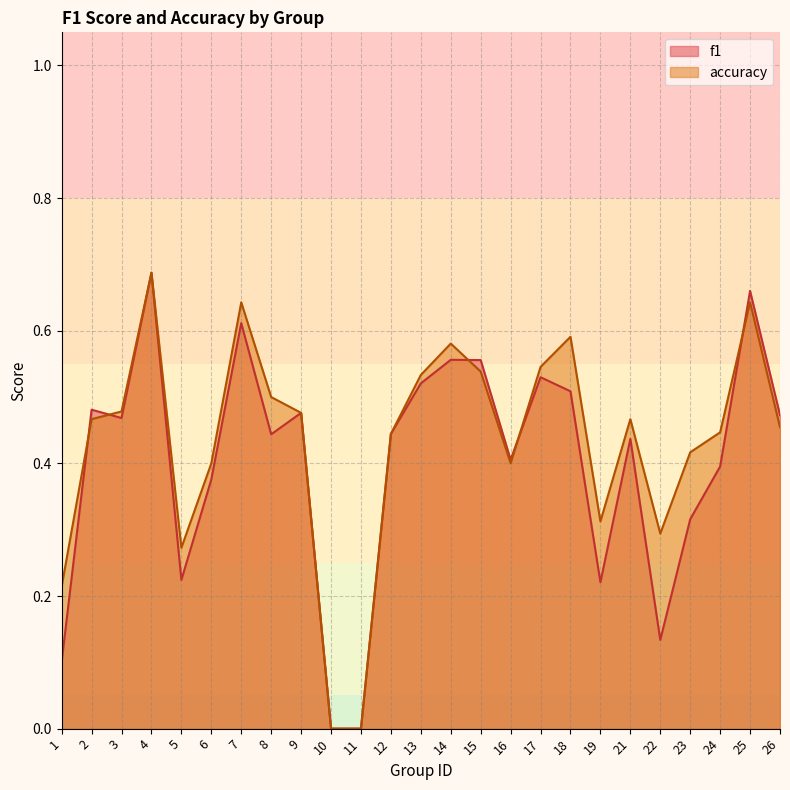

Is it true that accuracy equals 0.8 at 14?

False